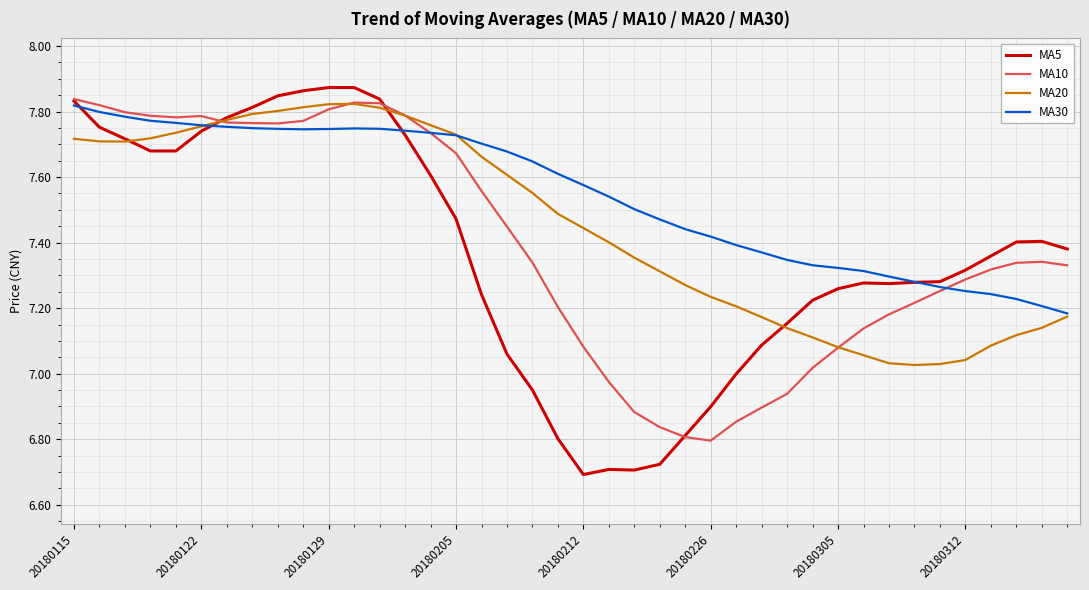

Which series has the largest total across all categories?

MA30